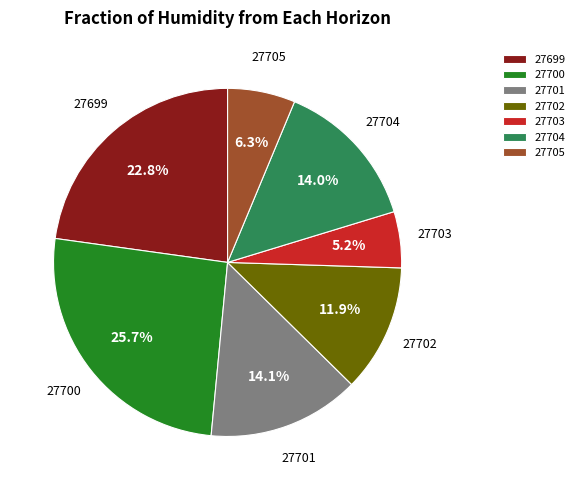

Combined, what portion of the pie is 27701 and 27700?

39.8%